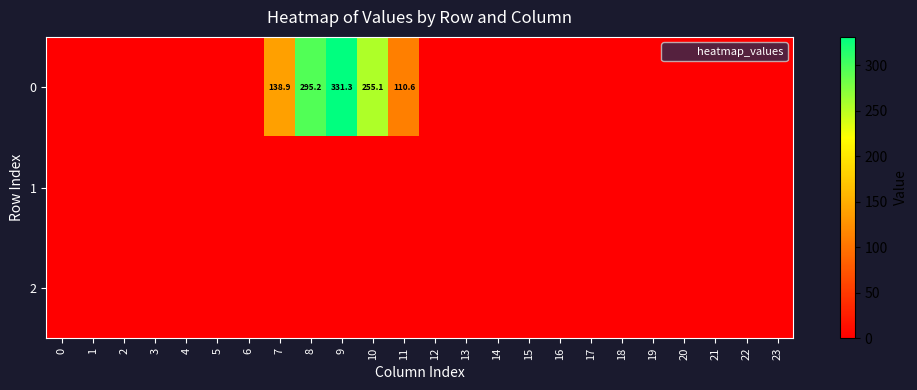

How many distinct data groups are displayed?

3